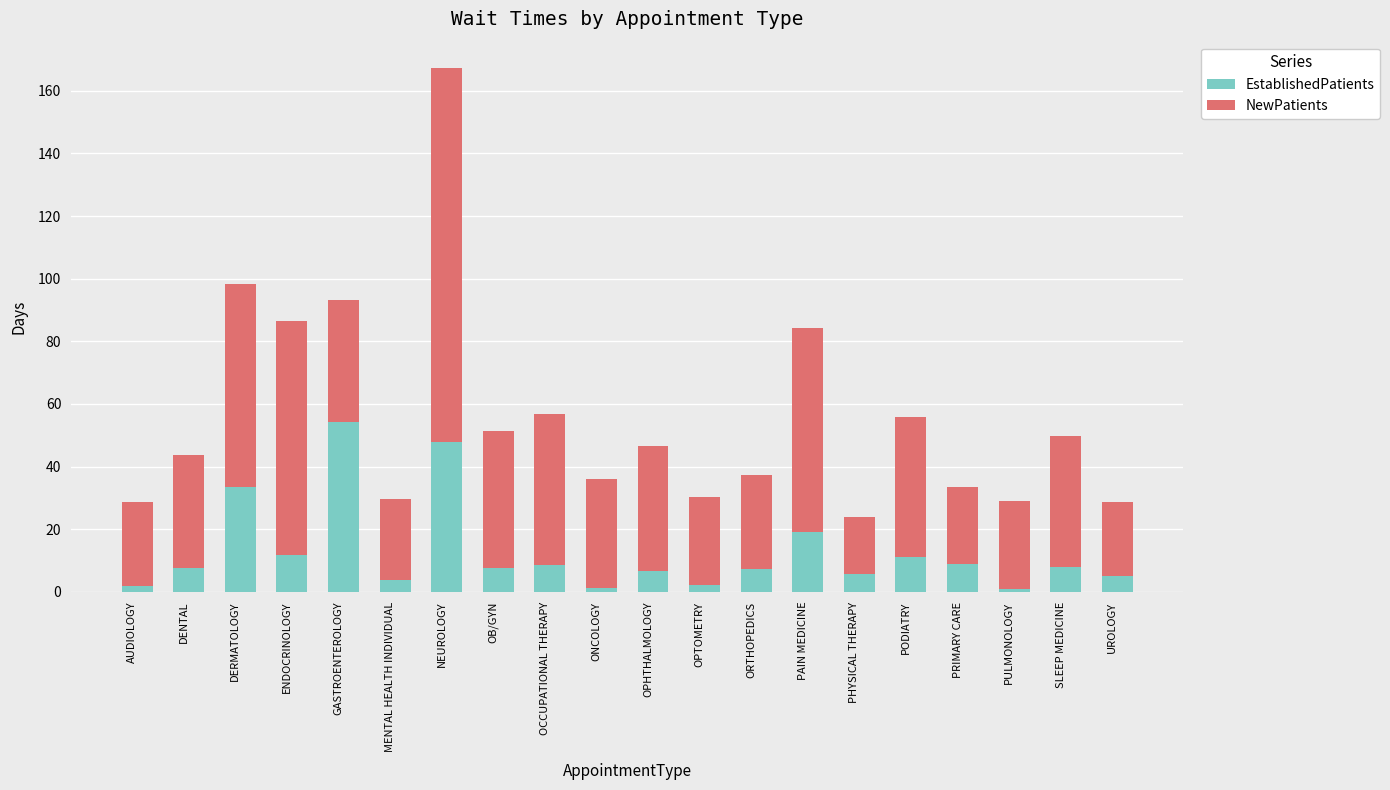

The value of EstablishedPatients at PODIATRY is 11.0. True or false?

True